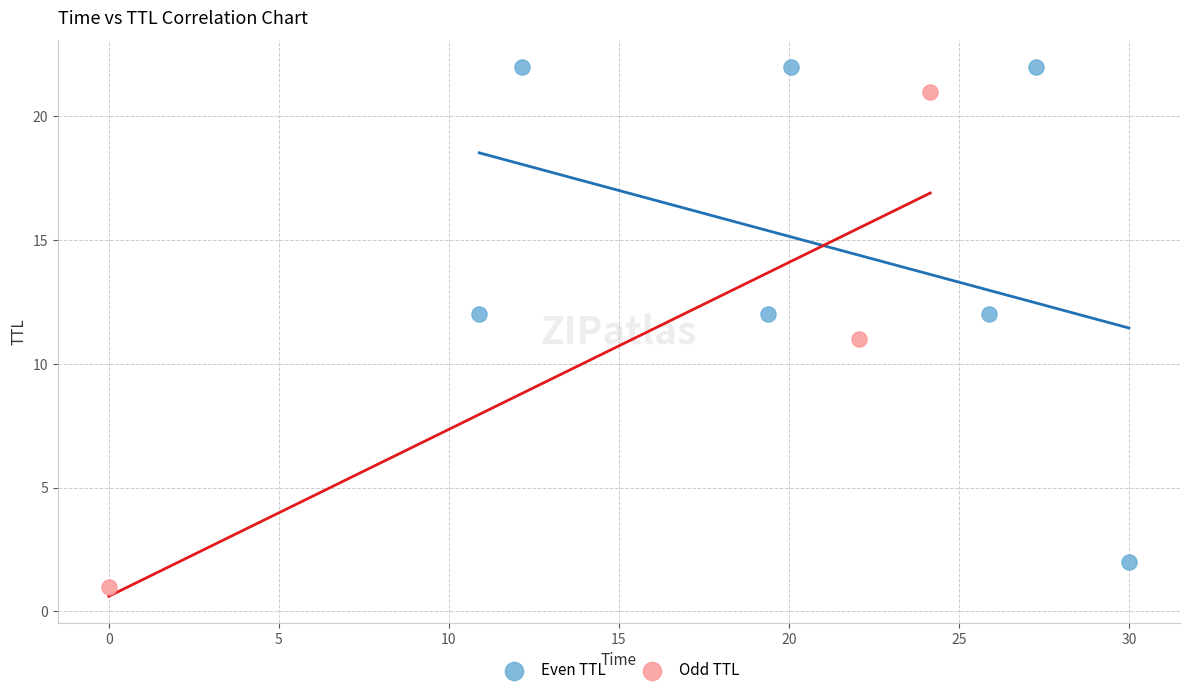

Which series reaches the minimum Y coordinate?

Odd TTL